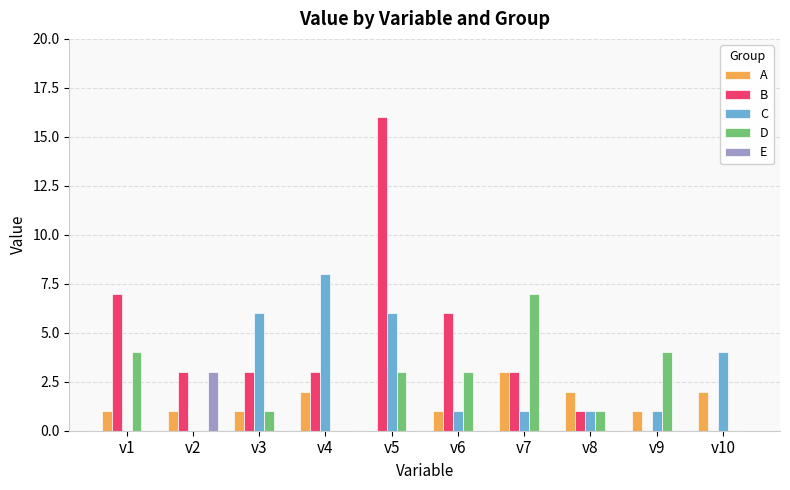

Is it true that E equals 0 at v4?

True